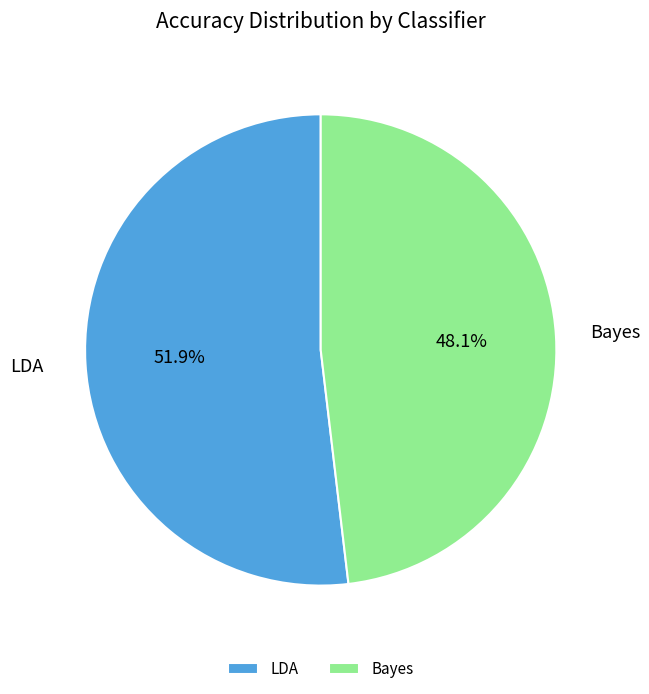

What percentage is the Bayes slice, to the nearest percent?

48%